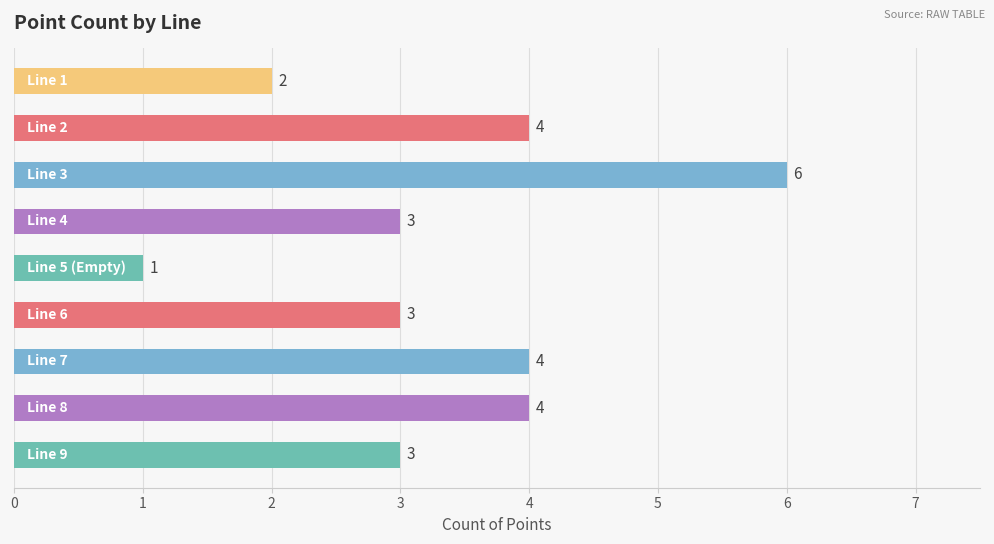

Reading bottom to top, list all the values displayed in this chart.

3	4	4	3	1	3	6	4	2